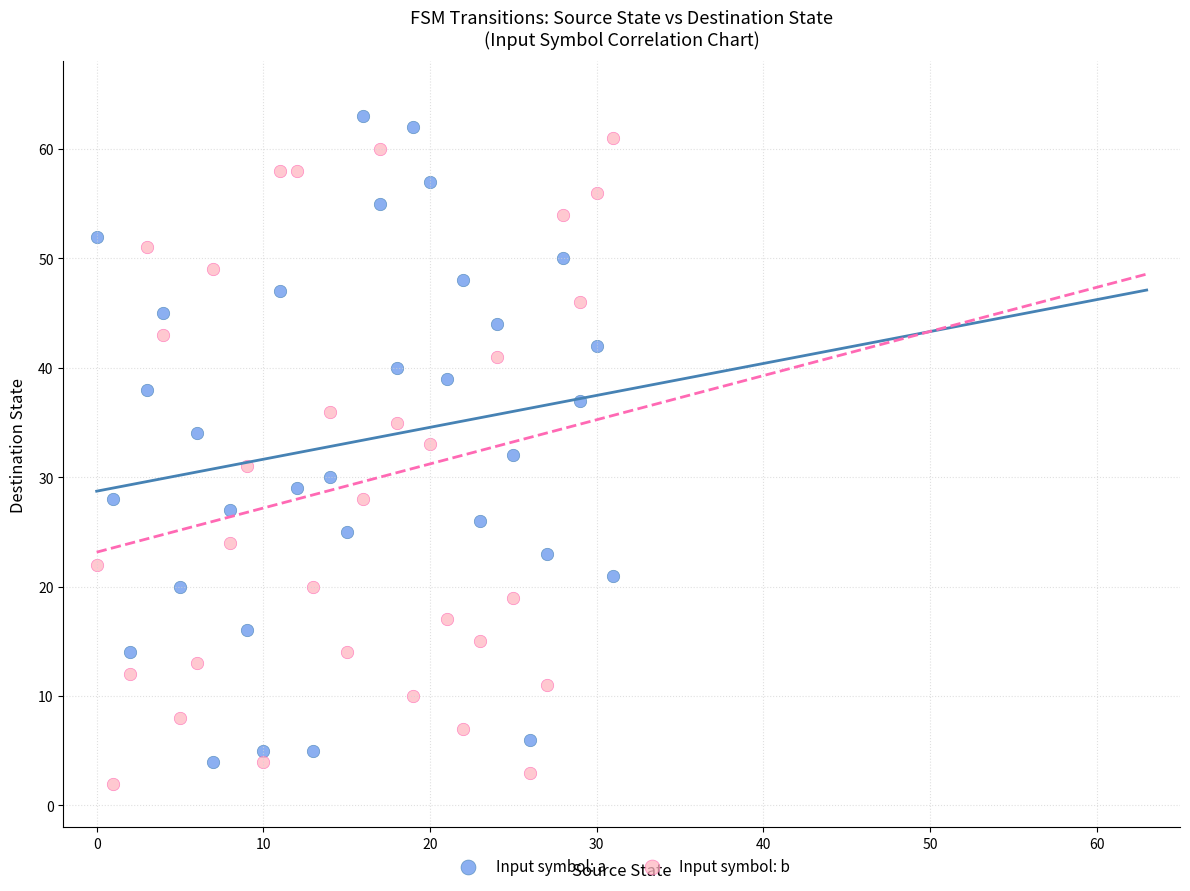

Across all data points, what is the range of Y values (max minus min)?

61